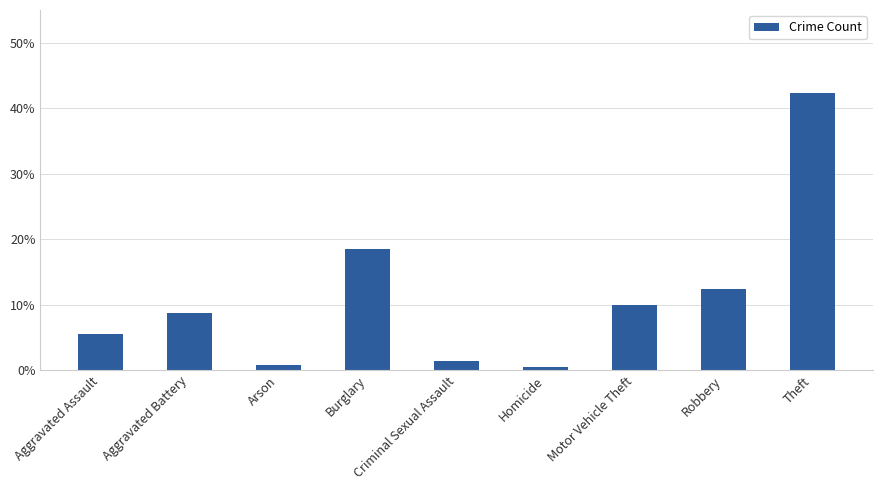

True or false: the data shows 3.5 at Aggravated Assault.

False